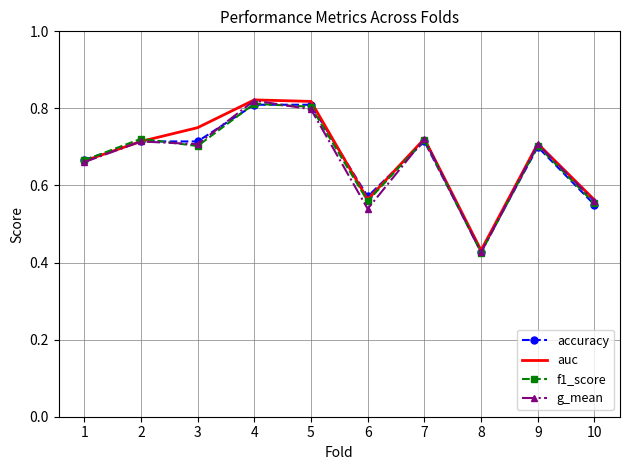

How many interior local valleys does the auc series have?

2